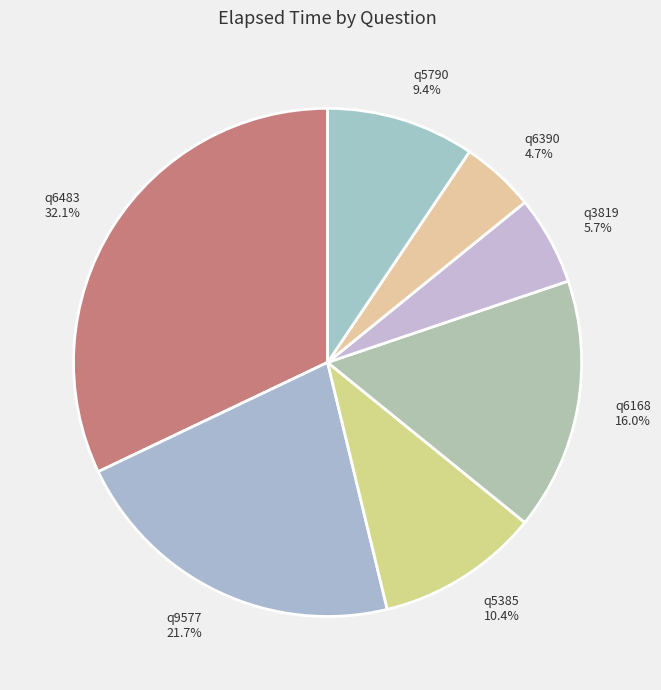

Which category has the biggest portion of the pie?

q6483